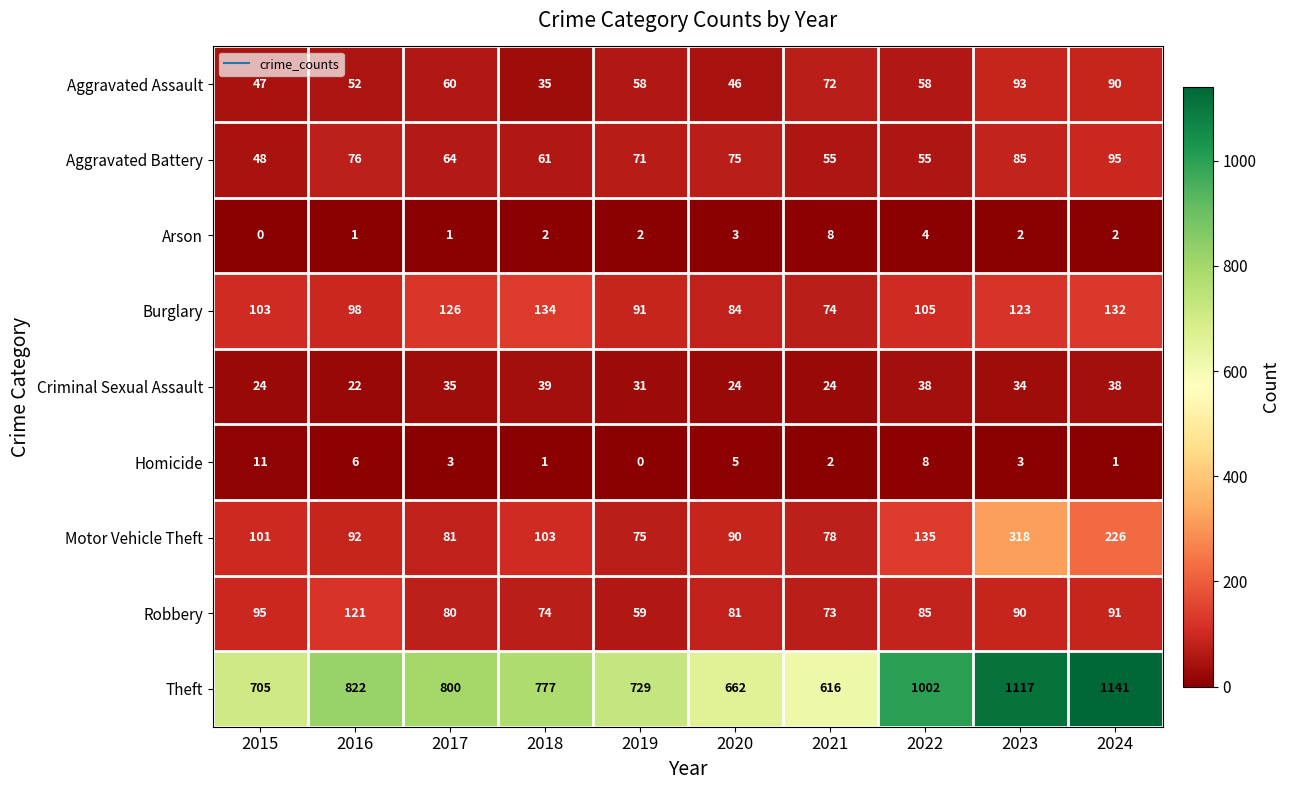

At which category is the sum across all series the highest?

2023